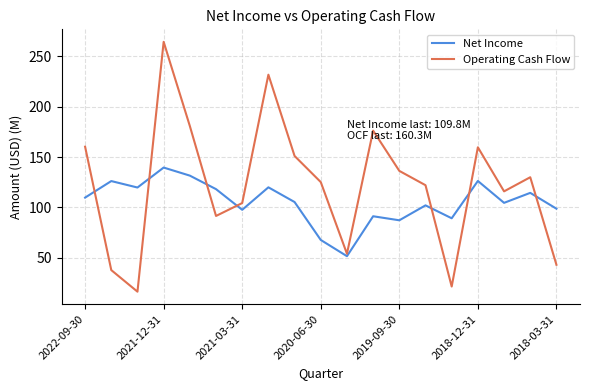

Rank the series by their maximum value, from highest to lowest.

Operating Cash Flow, Net Income